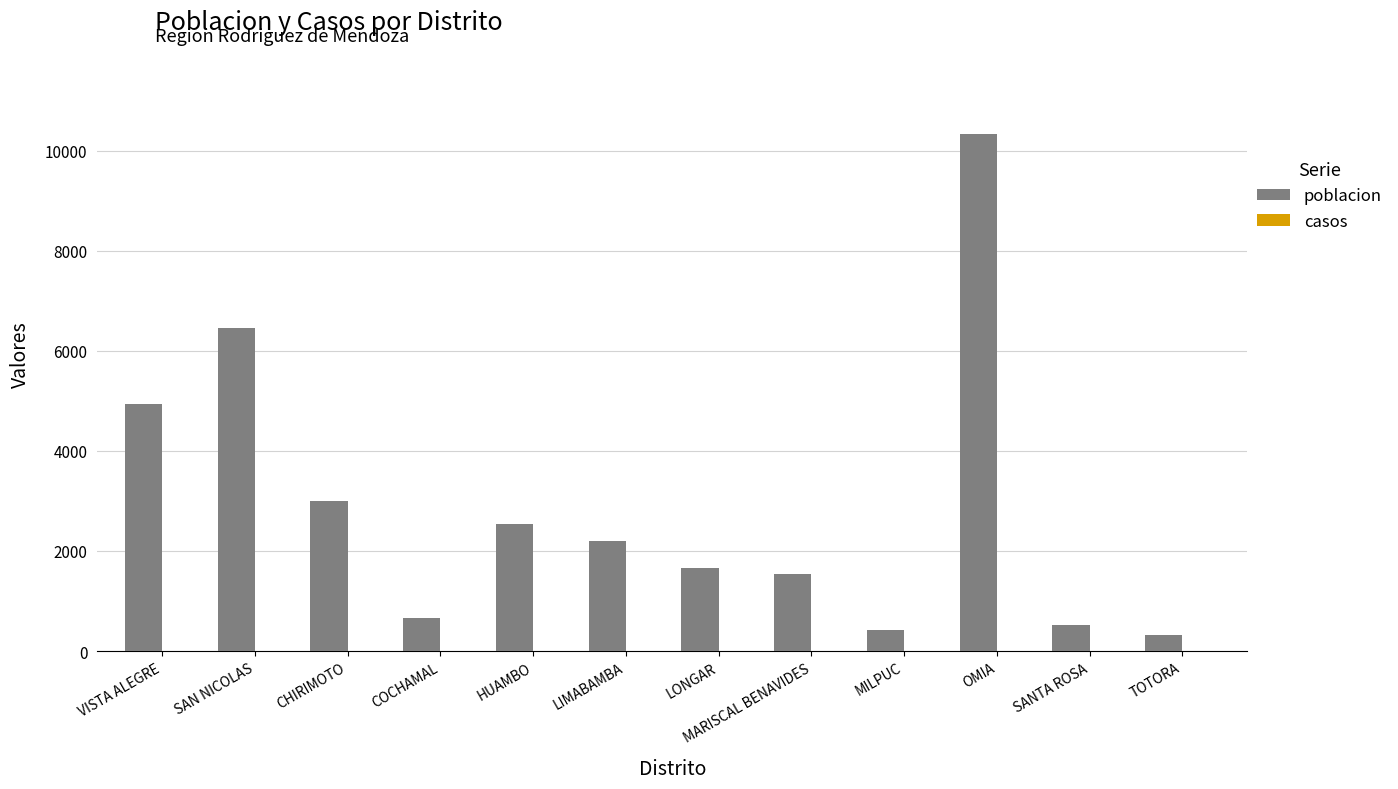

Is it true that poblacion equals 3684 at HUAMBO?

False